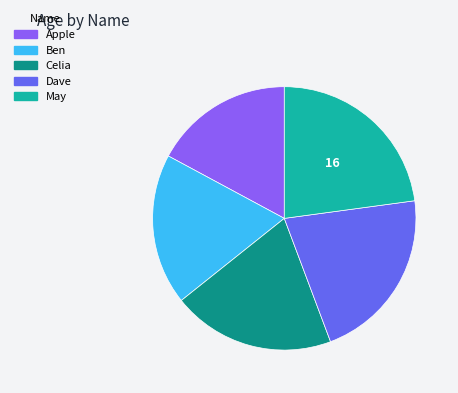

How many slices are in this pie chart?

5